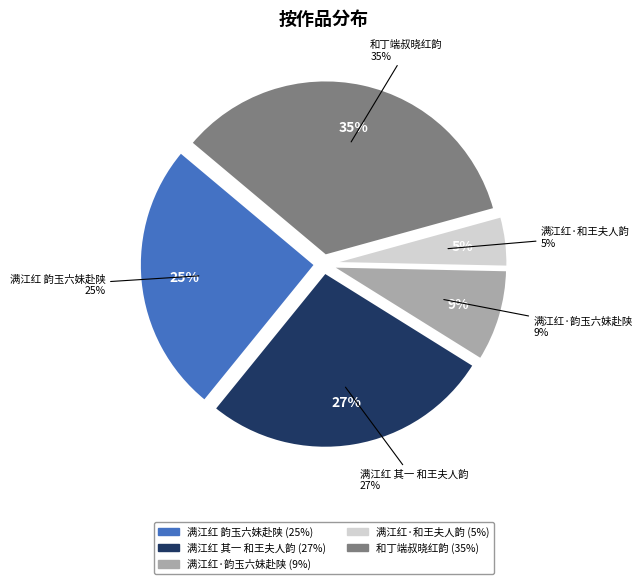

Count the number of slices in the pie.

5